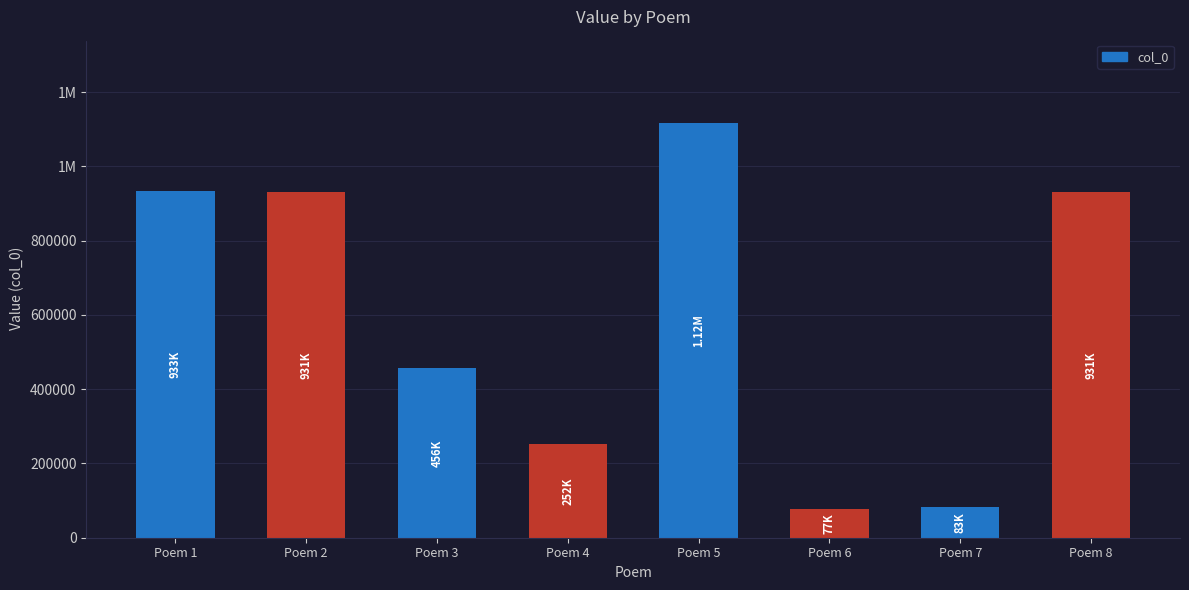

Rank the categories by value from highest to lowest.

Poem 5, Poem 1, Poem 2, Poem 8, Poem 3, Poem 4, Poem 7, Poem 6